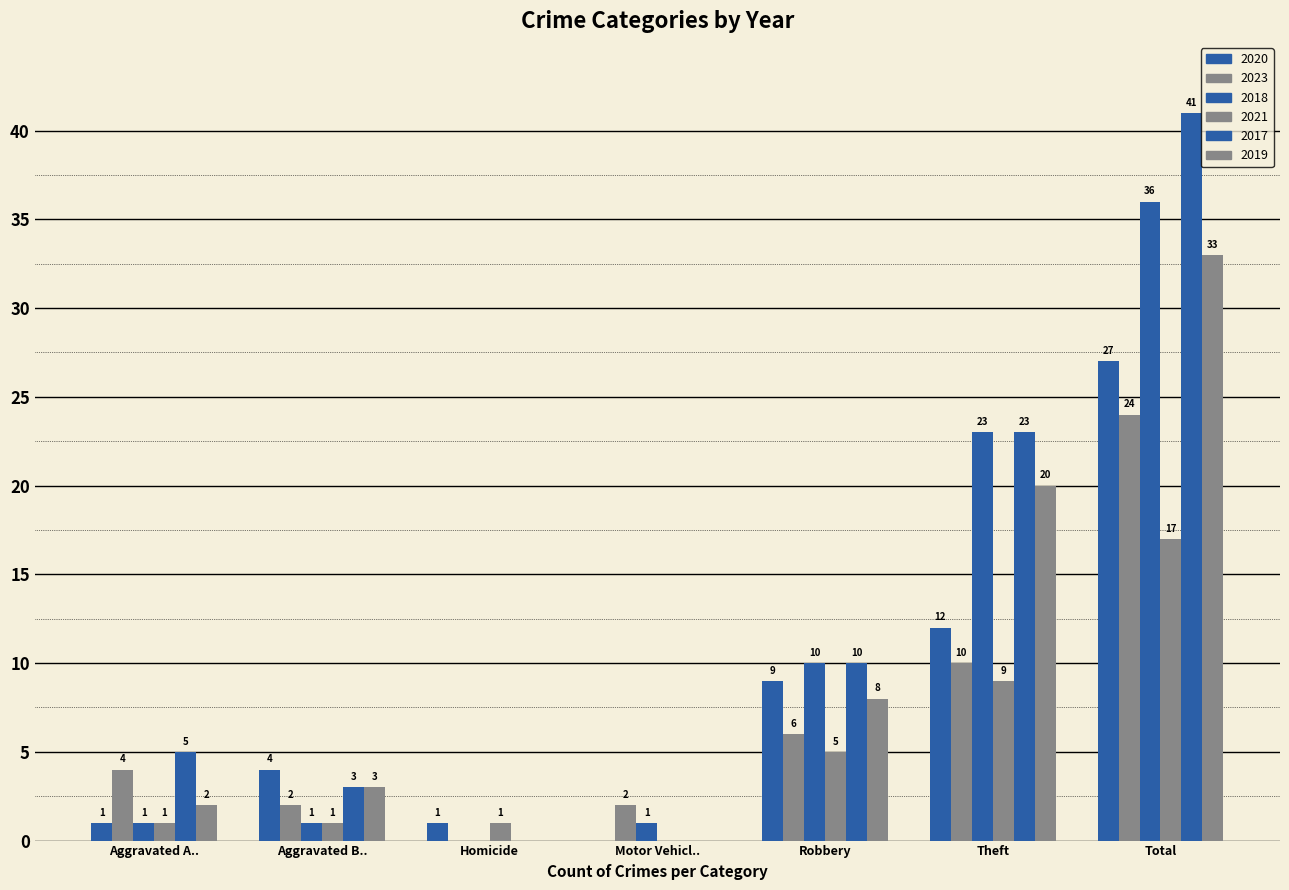

Which series has the largest total across all categories?

2017